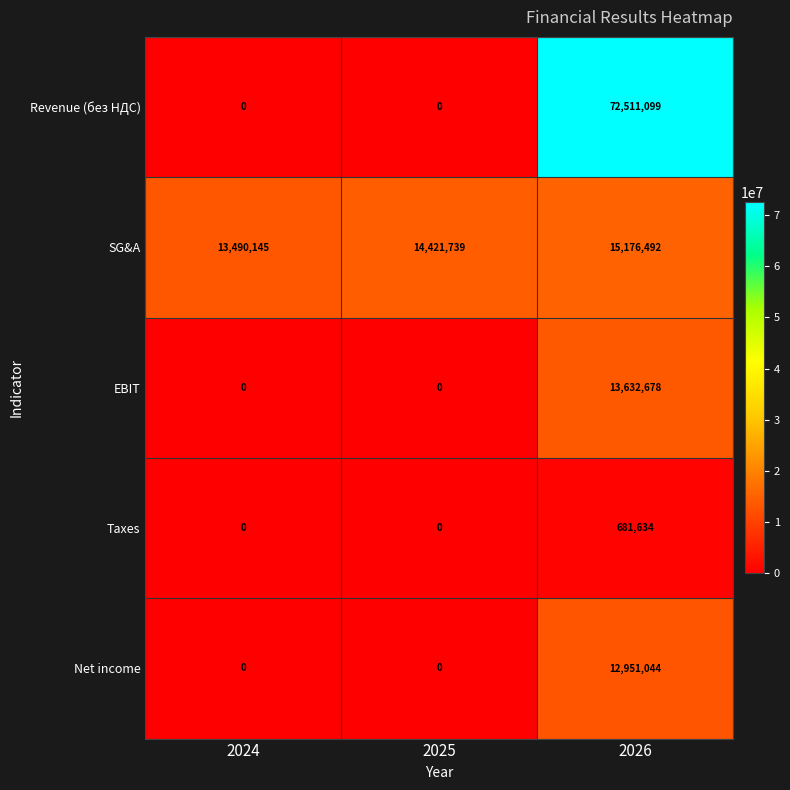

At which category is the sum across all series the highest?

2026